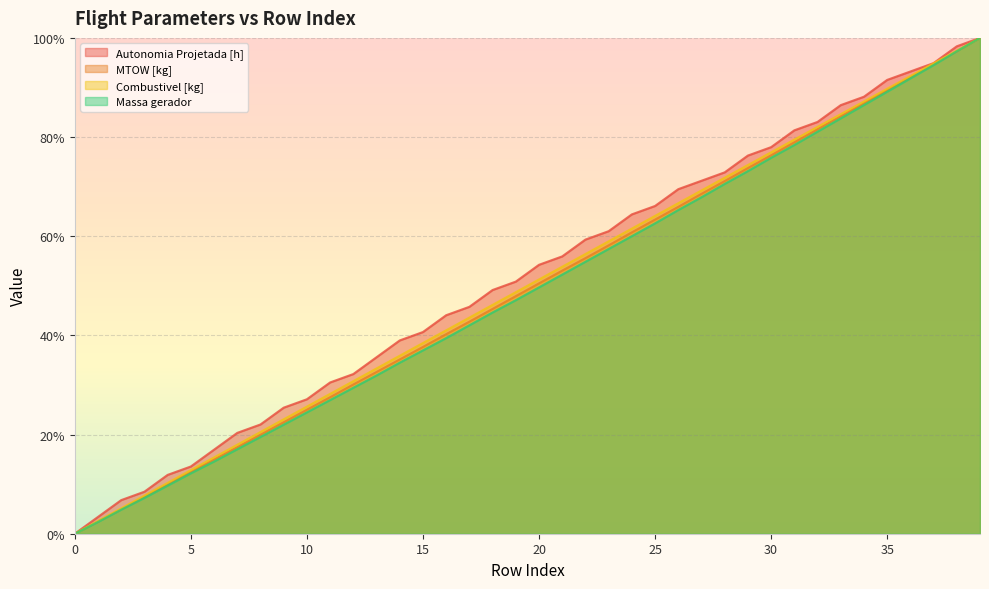

What are all the series names shown in the legend?

Autonomia Projetada [h], MTOW [kg], Combustivel [kg], Massa gerador